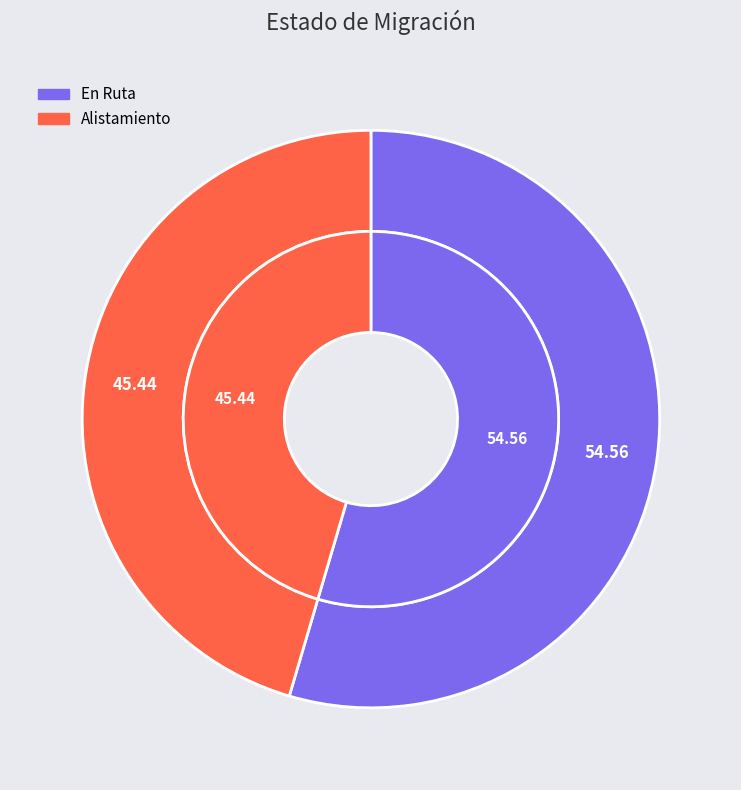

To the nearest percent, what portion does Alistamiento represent?

45%